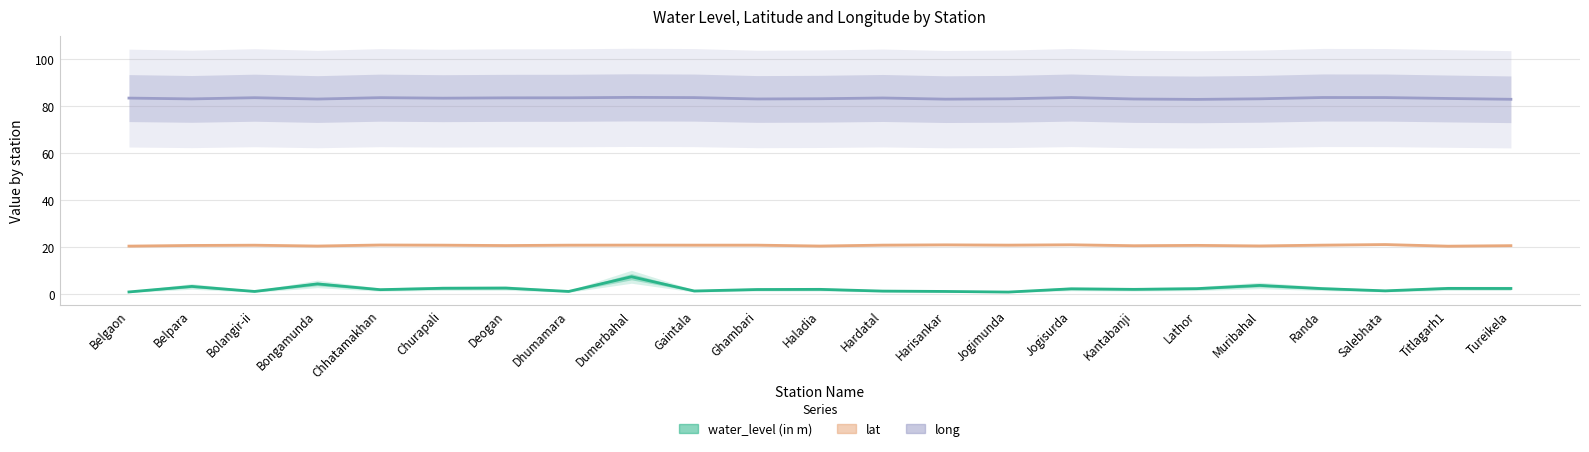

At which label does water_level (in m) reach its peak?

Dumerbahal